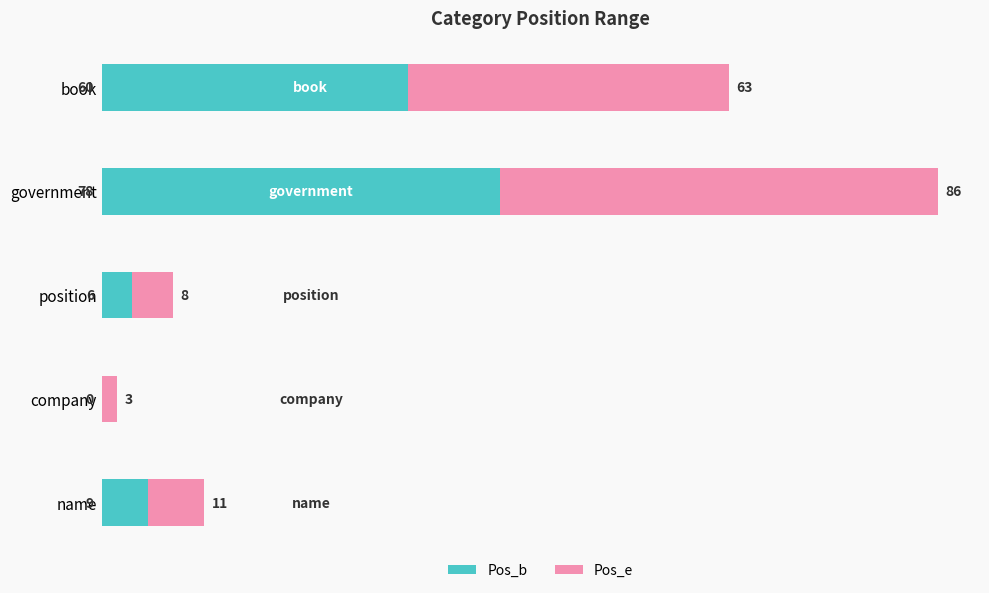

At which label does Pos_b reach its peak?

government